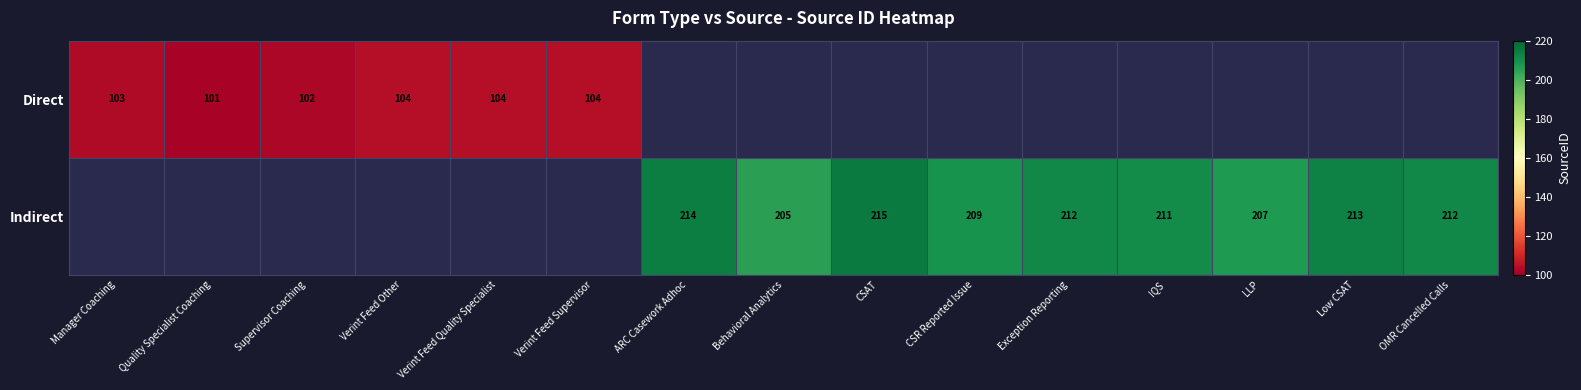

At how many categories does at least one series exceed 153?

9